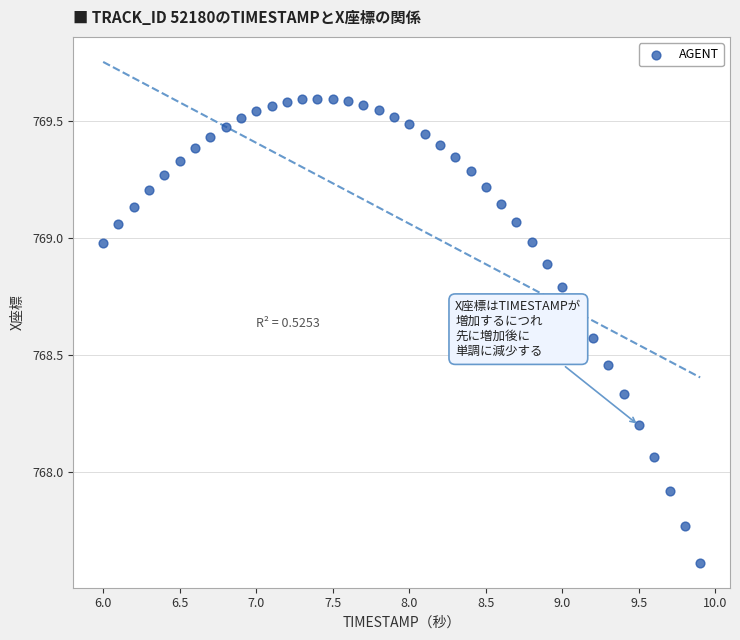

What is the range of Y values (max minus min)?

2.0